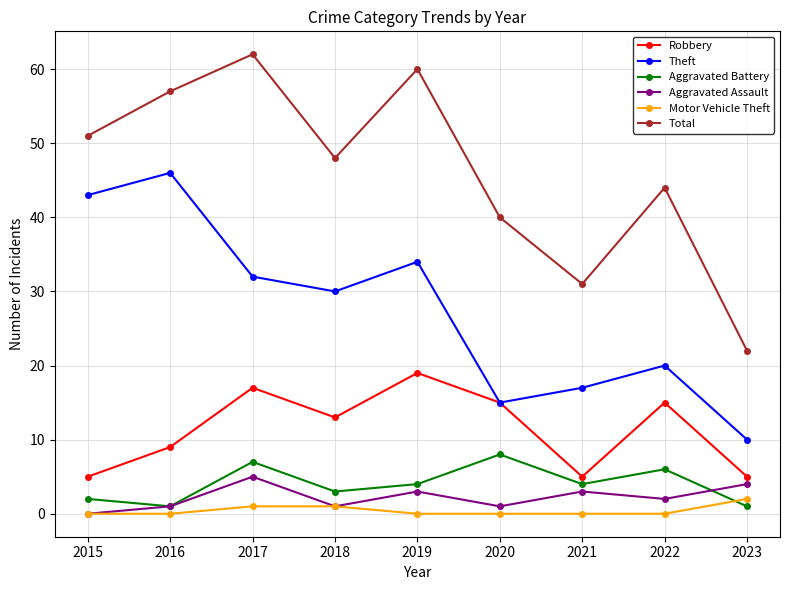

Is the value of Robbery at 2023 greater than the value of Aggravated Battery at 2019?

Yes